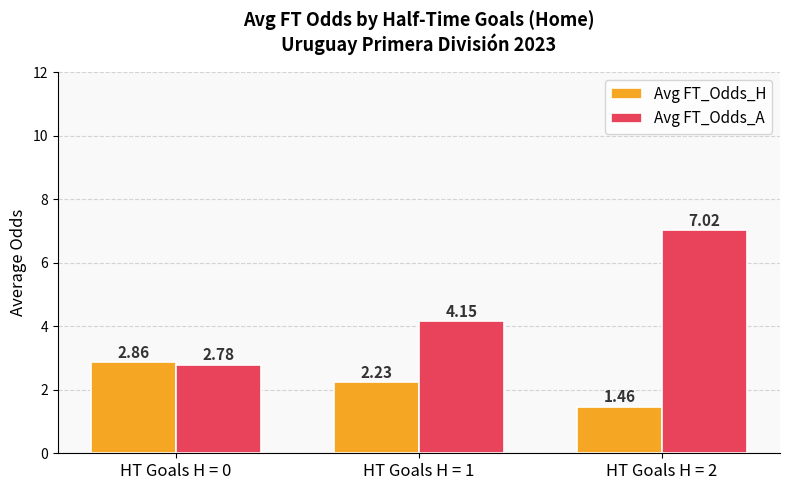

At HT Goals H = 2, list the series in order from smallest to largest.

Avg FT_Odds_H, Avg FT_Odds_A